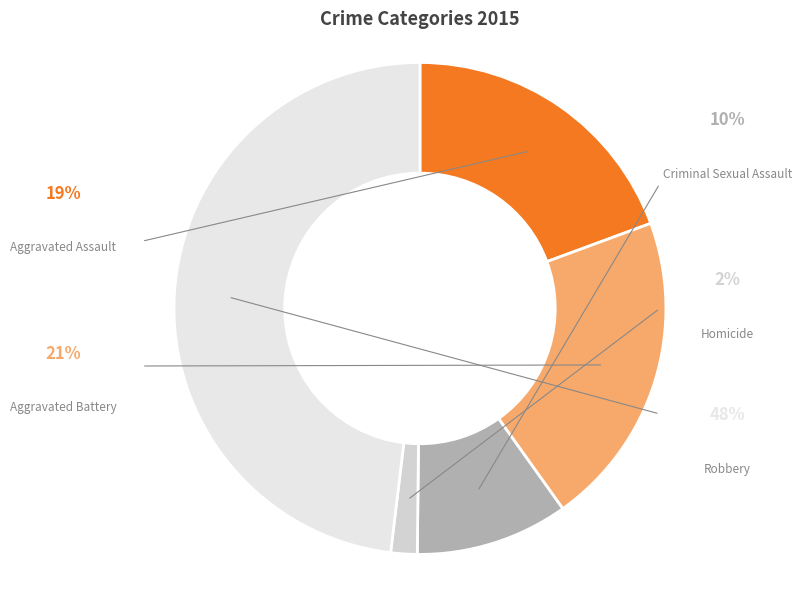

To the nearest percent, what is the difference between the largest and smallest slice percentages?

46%